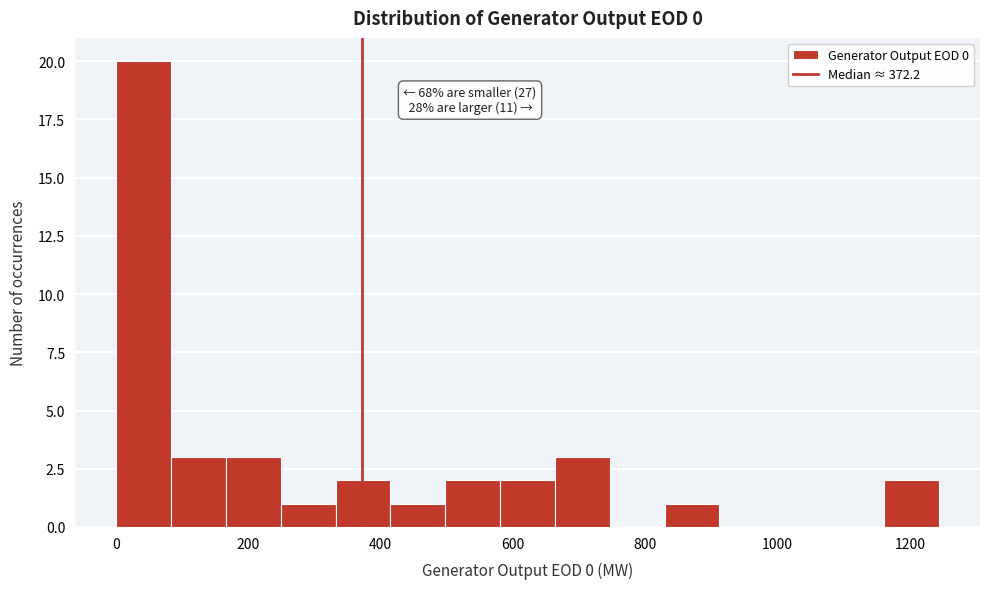

Which range on the x-axis has the tallest bar?

0 to 80